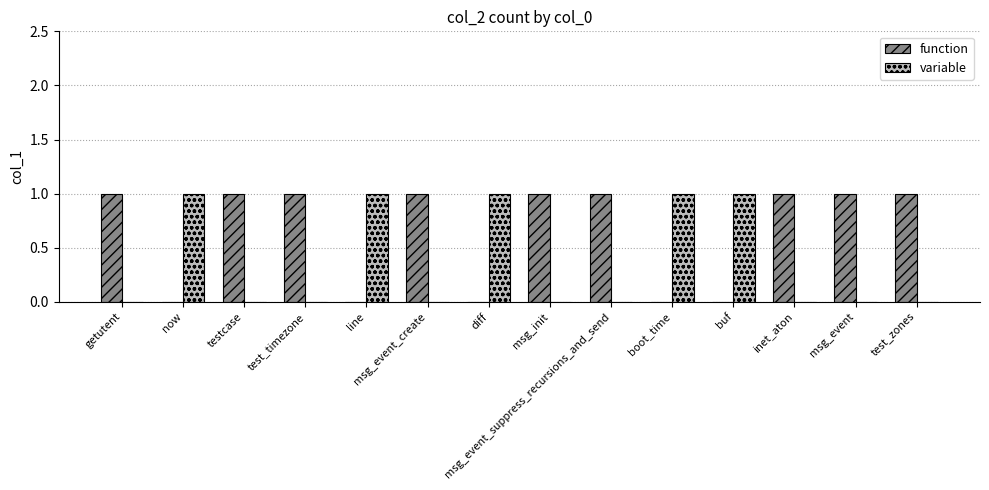

Which series has the largest total across all categories?

function